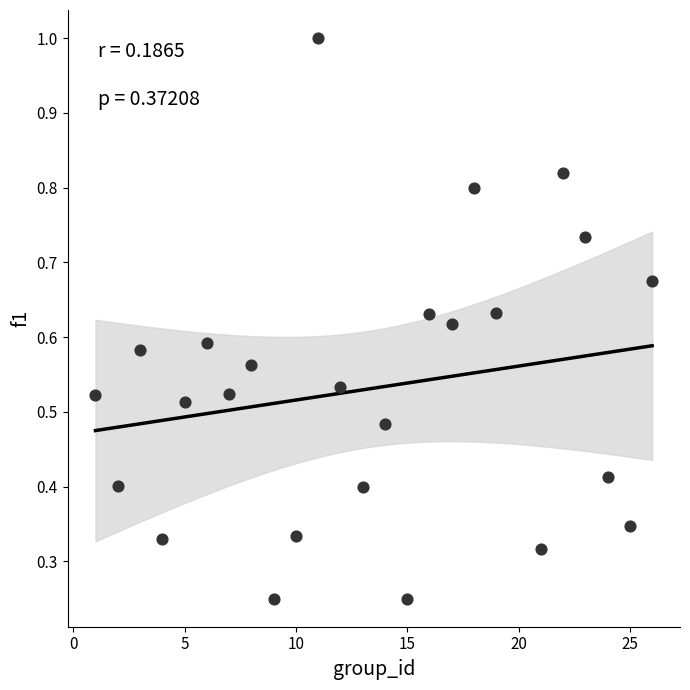

What is the range of X values (max minus min)?

25.0